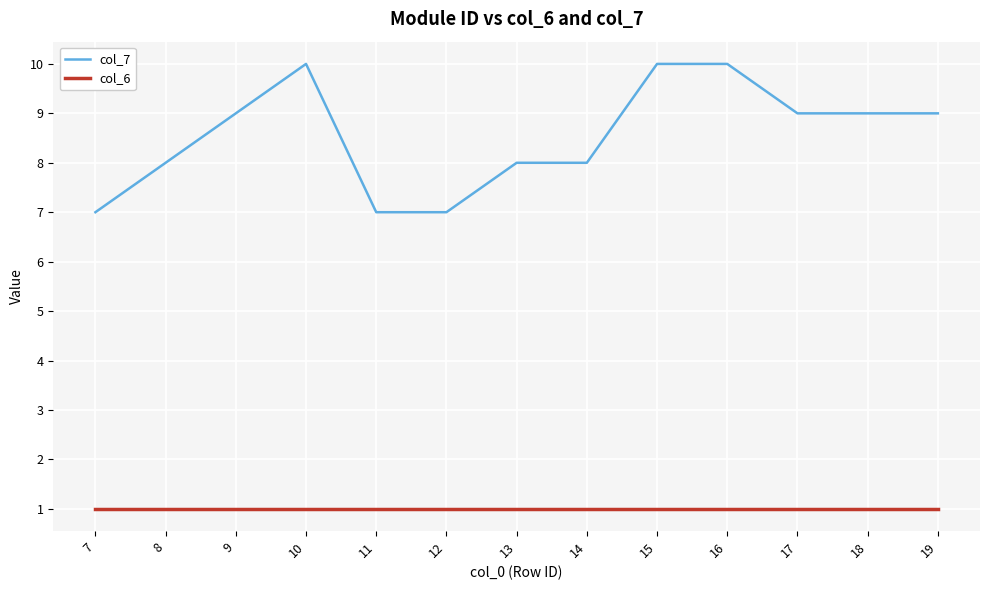

Count the number of categories in the chart.

13